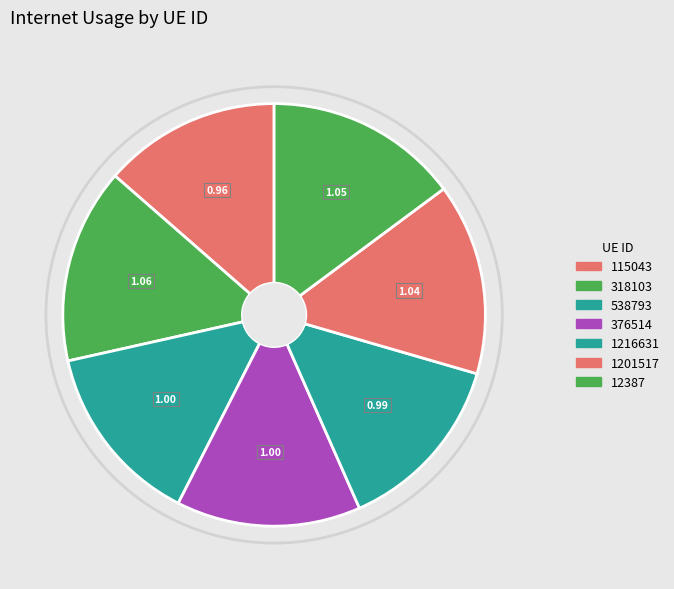

How many slices are in this pie chart?

7